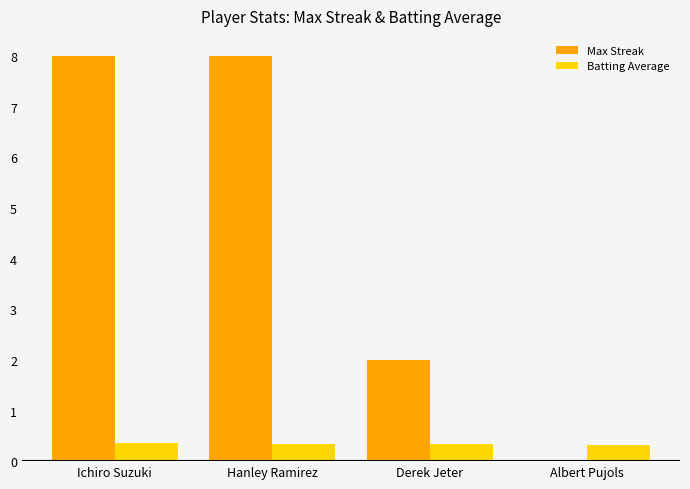

Where is Max Streak nearest to the value 4?

Derek Jeter